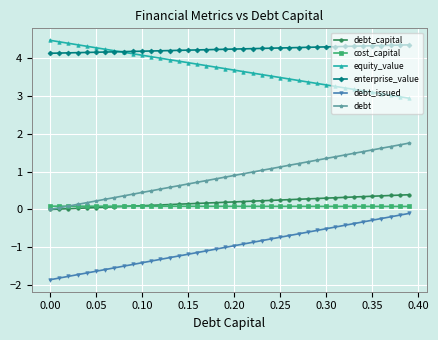

True or false: cost_capital and enterprise_value cross at least once.

False